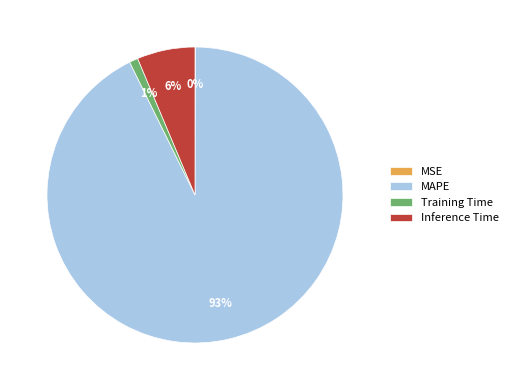

Which slice is the largest?

MAPE